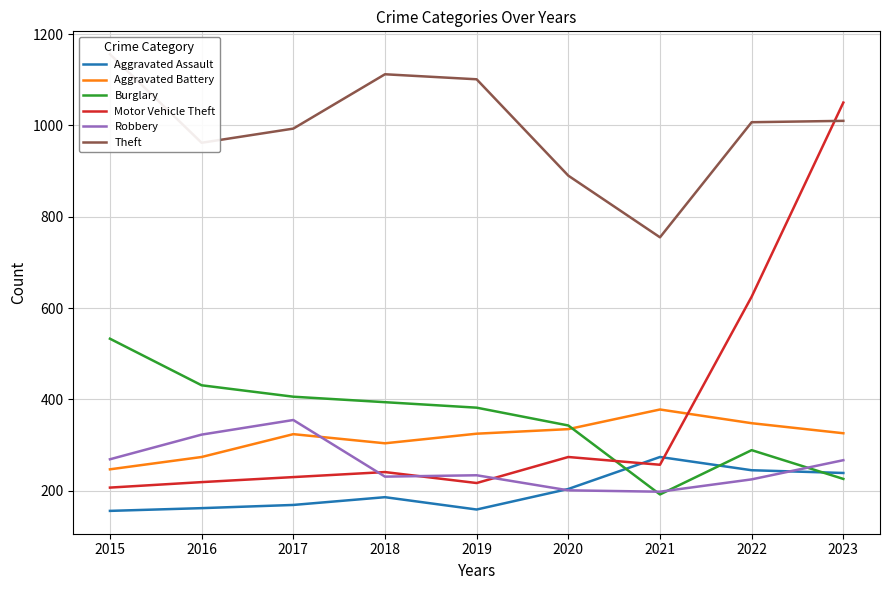

What value does the Aggravated Assault series have at 2017?

169